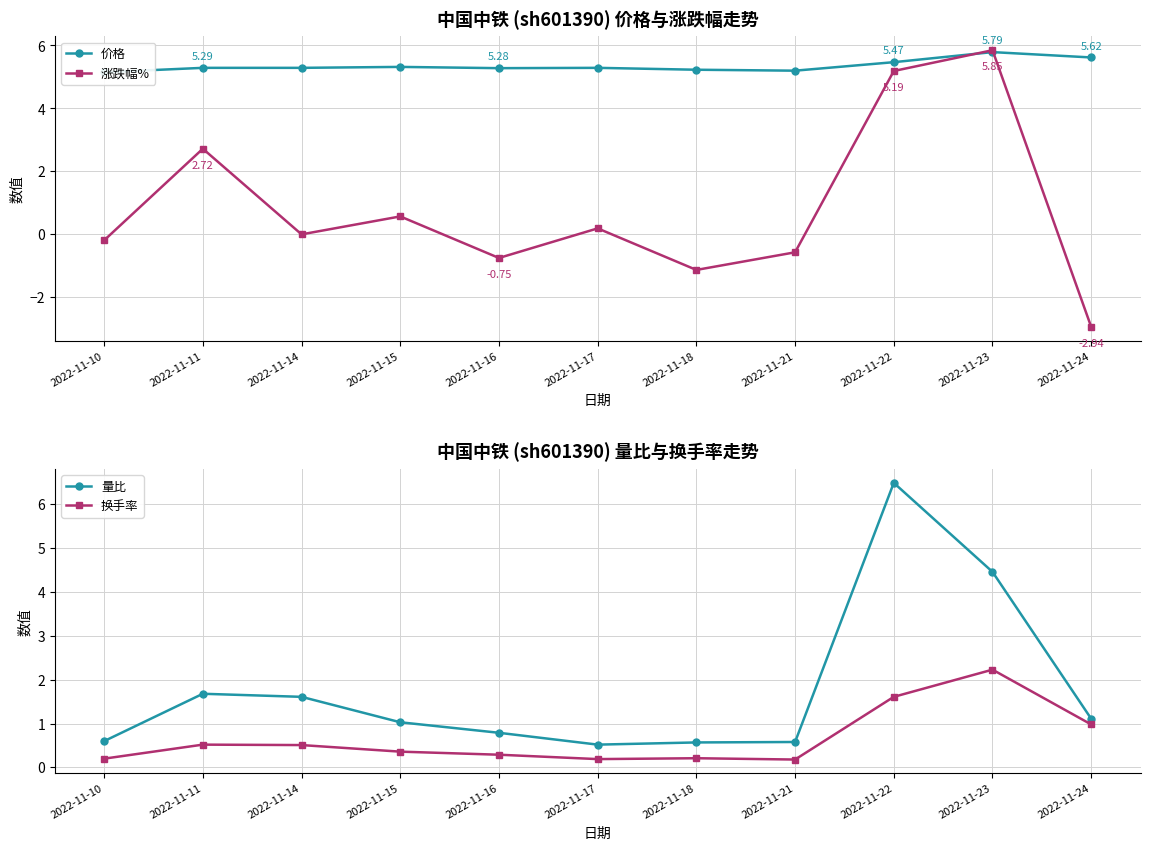

Where do 量比 and 涨跌幅% first cross each other?

2022-11-10 and 2022-11-11